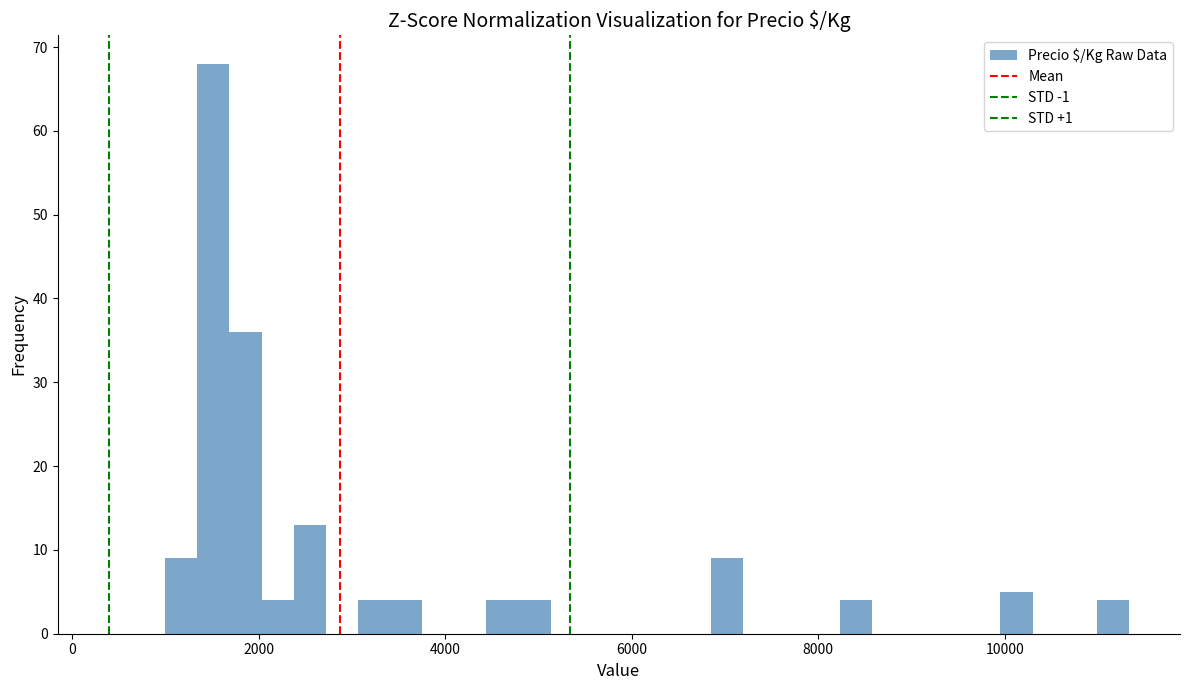

Around what value on the x-axis is the tallest bar? Give the approximate position of its centre, as read against the axis.

1600